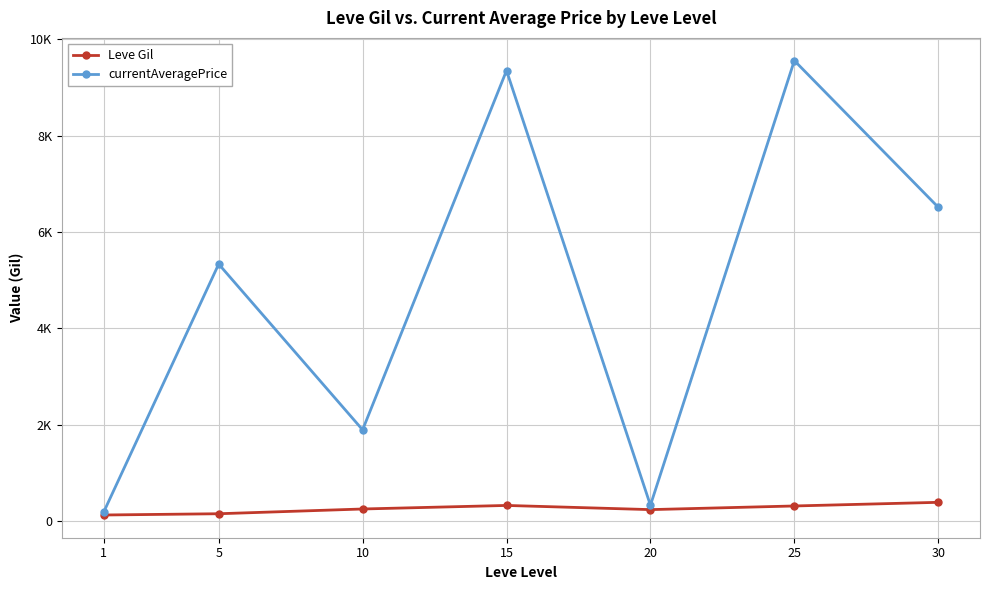

At which category does currentAveragePrice reach its first local peak?

5